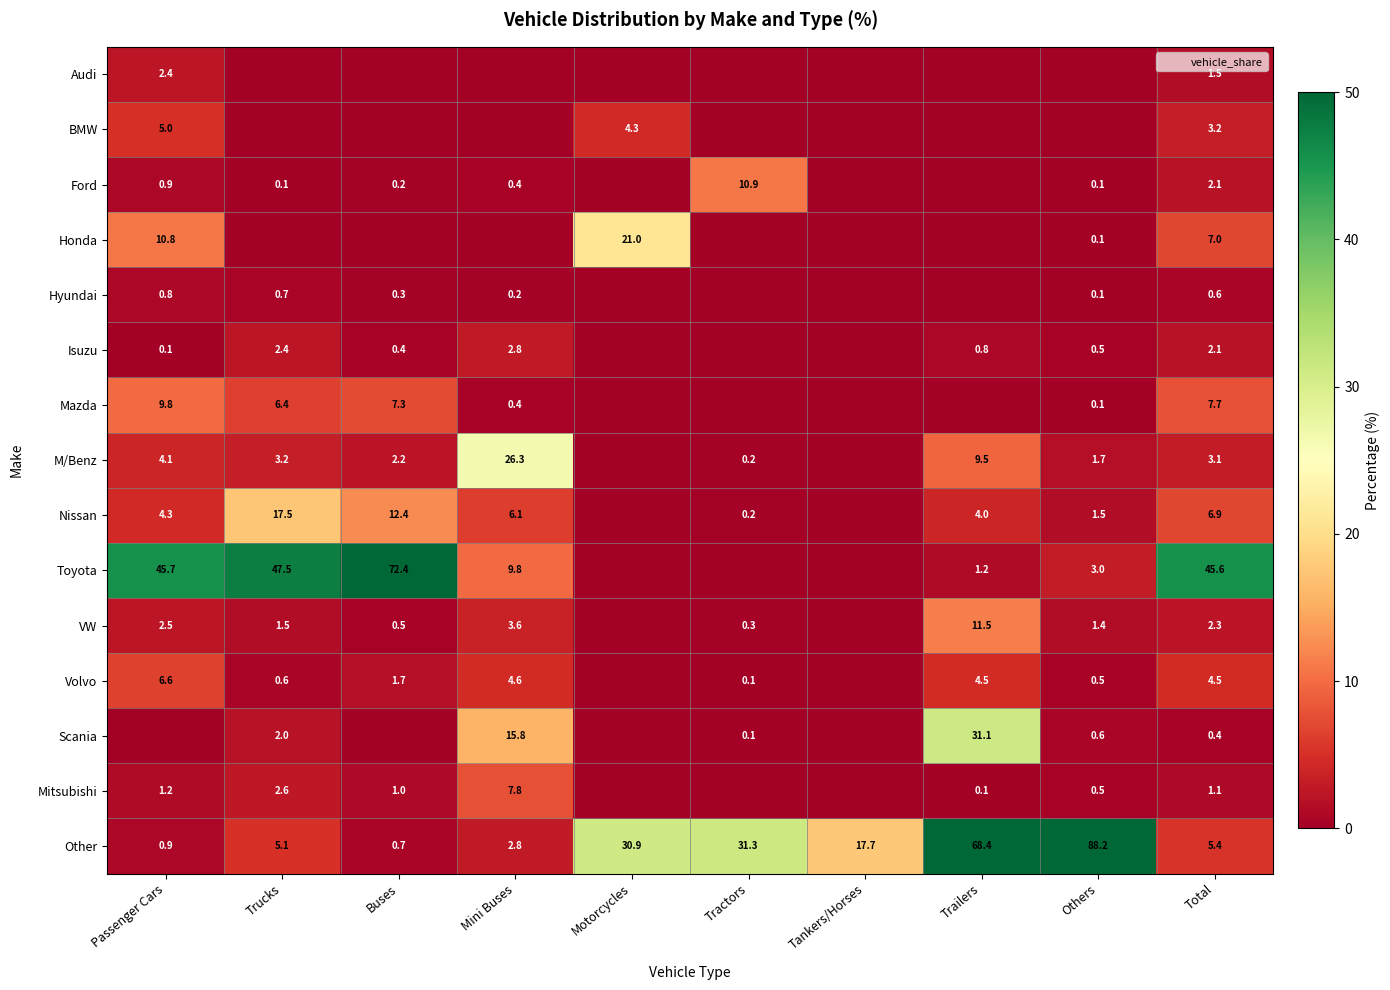

Is the value of Mazda at Trucks greater than the value of Audi at Total?

Yes